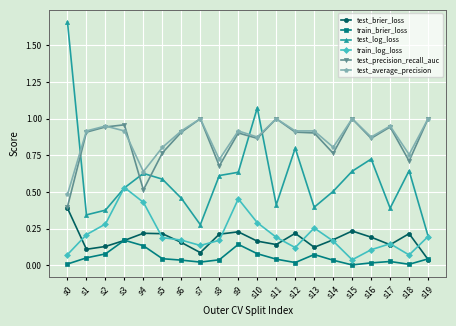

What is the total value across all series at s18?

2.4